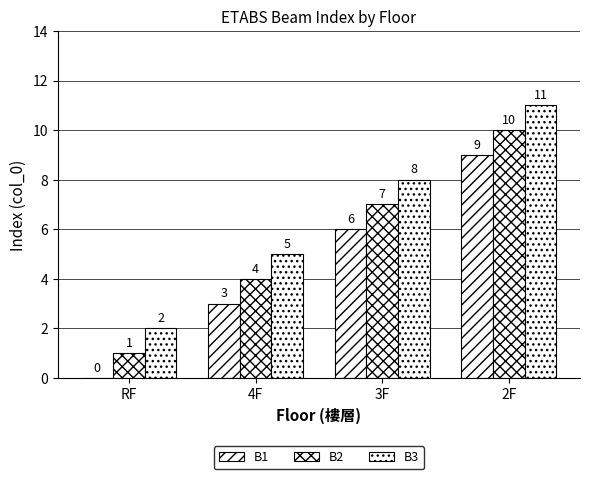

Reading left to right, extract all data points from this chart.

B1: RF=0	4F=3	3F=6	2F=9
B2: RF=1	4F=4	3F=7	2F=10
B3: RF=2	4F=5	3F=8	2F=11